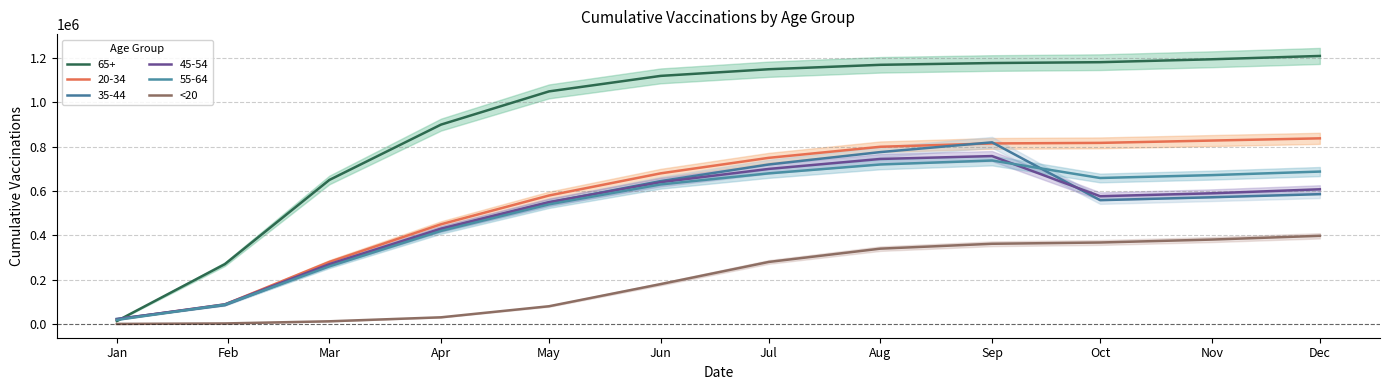

The chart shows a value of 398000 at Dec. True or false?

True